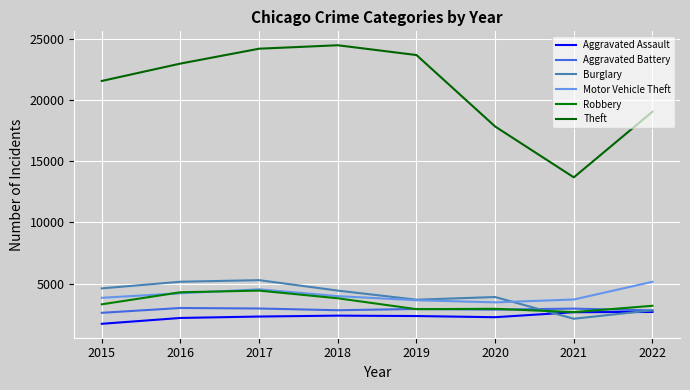

What are all the series names shown in the legend?

Aggravated Assault, Aggravated Battery, Burglary, Motor Vehicle Theft, Robbery, Theft